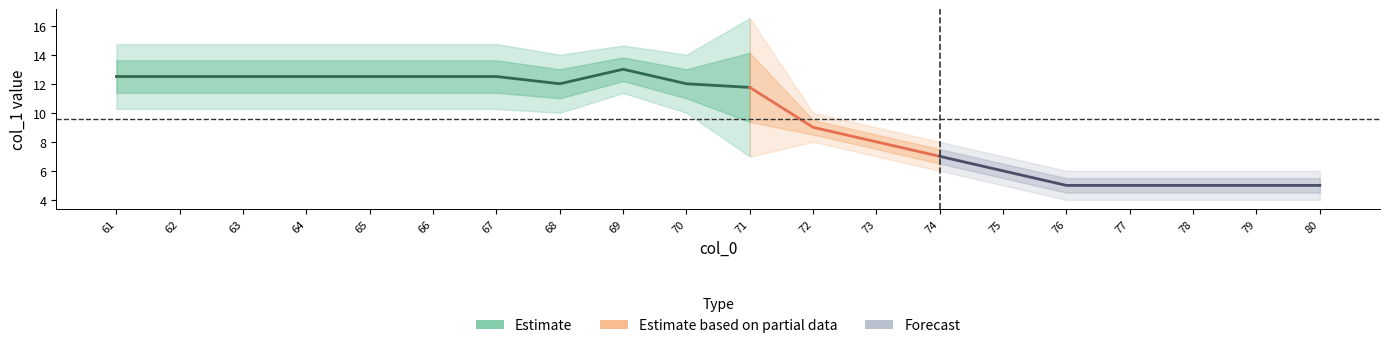

What is the sum of the upper2 values at 63 and 69?

28.8